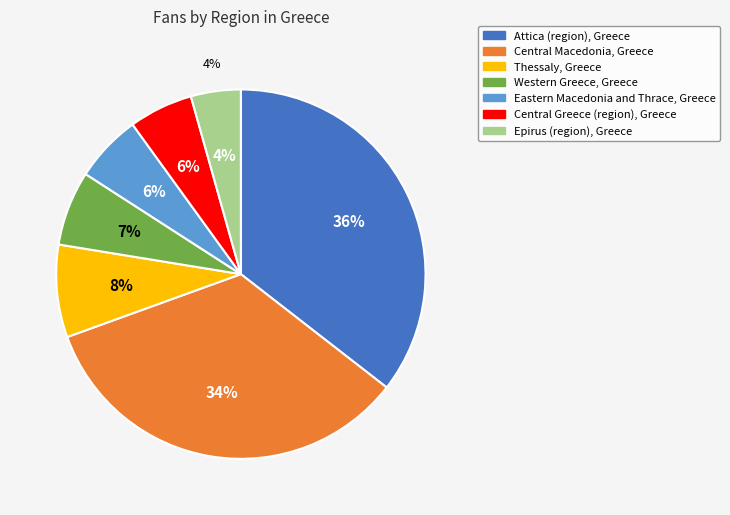

How much of the chart is everything except Central Greece (region), Greece?

94.4%